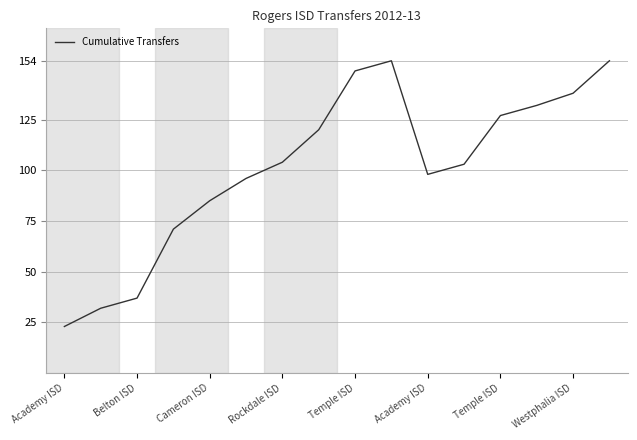

What is the smallest value displayed?

23